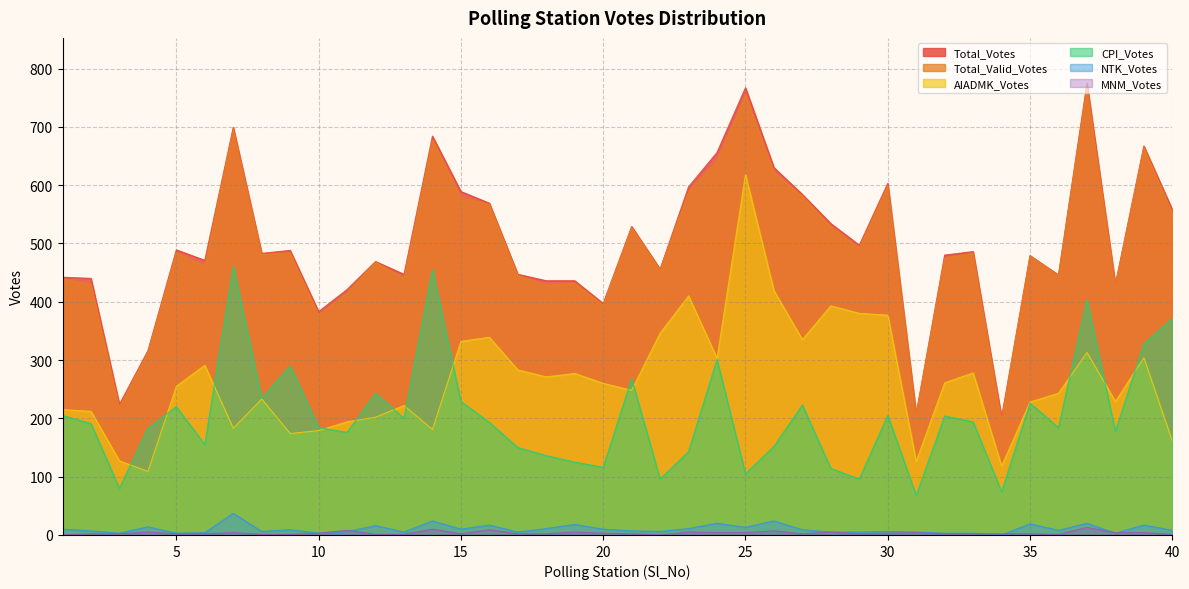

What is the total value across all series at 30?

1793